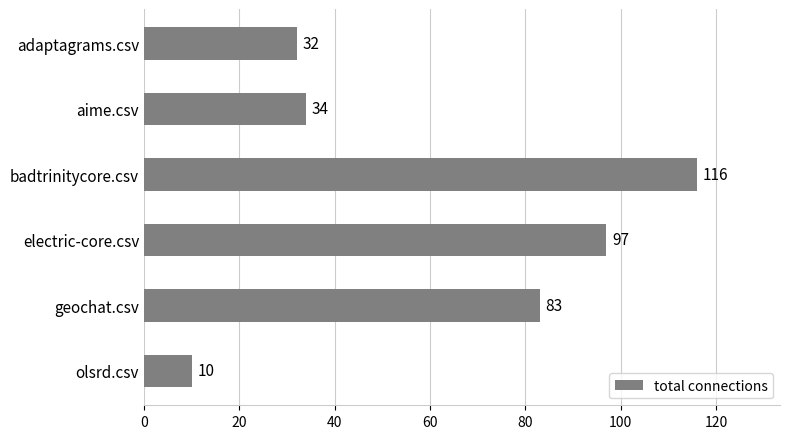

At which label is the value closest to 63?

geochat.csv